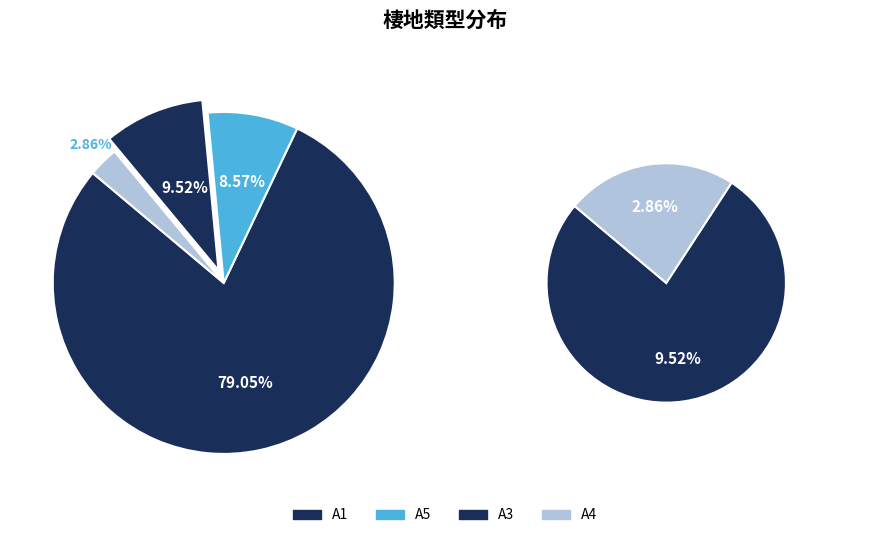

Which slice is the smallest?

A4